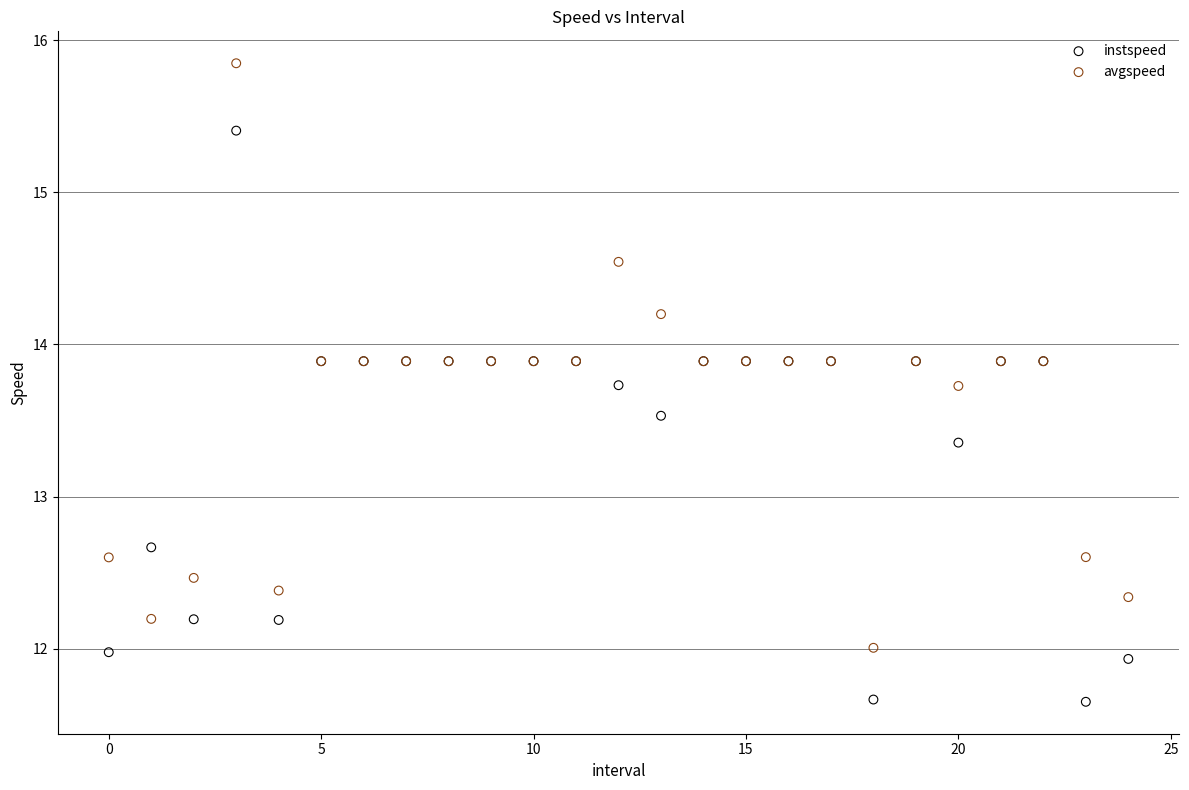

Which series reaches the maximum Y coordinate?

avgspeed